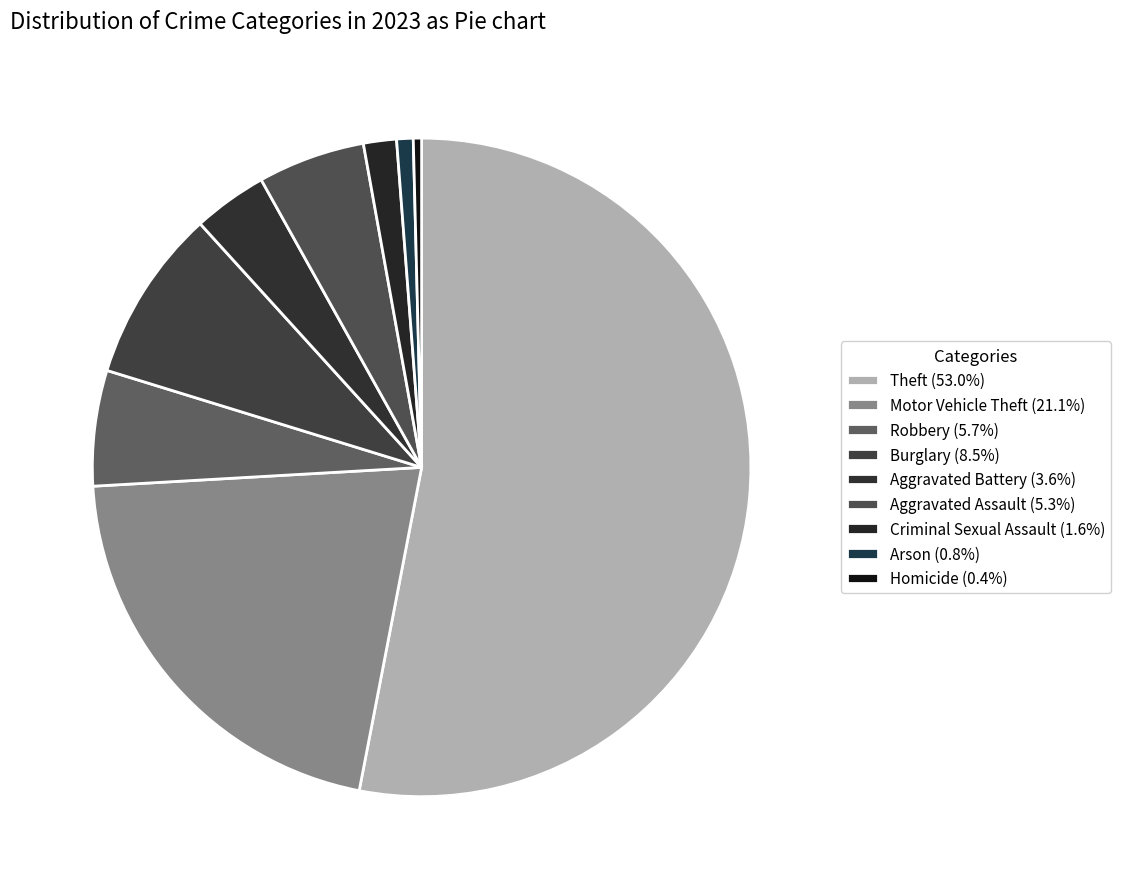

Which has a higher value, Homicide or Burglary?

Burglary